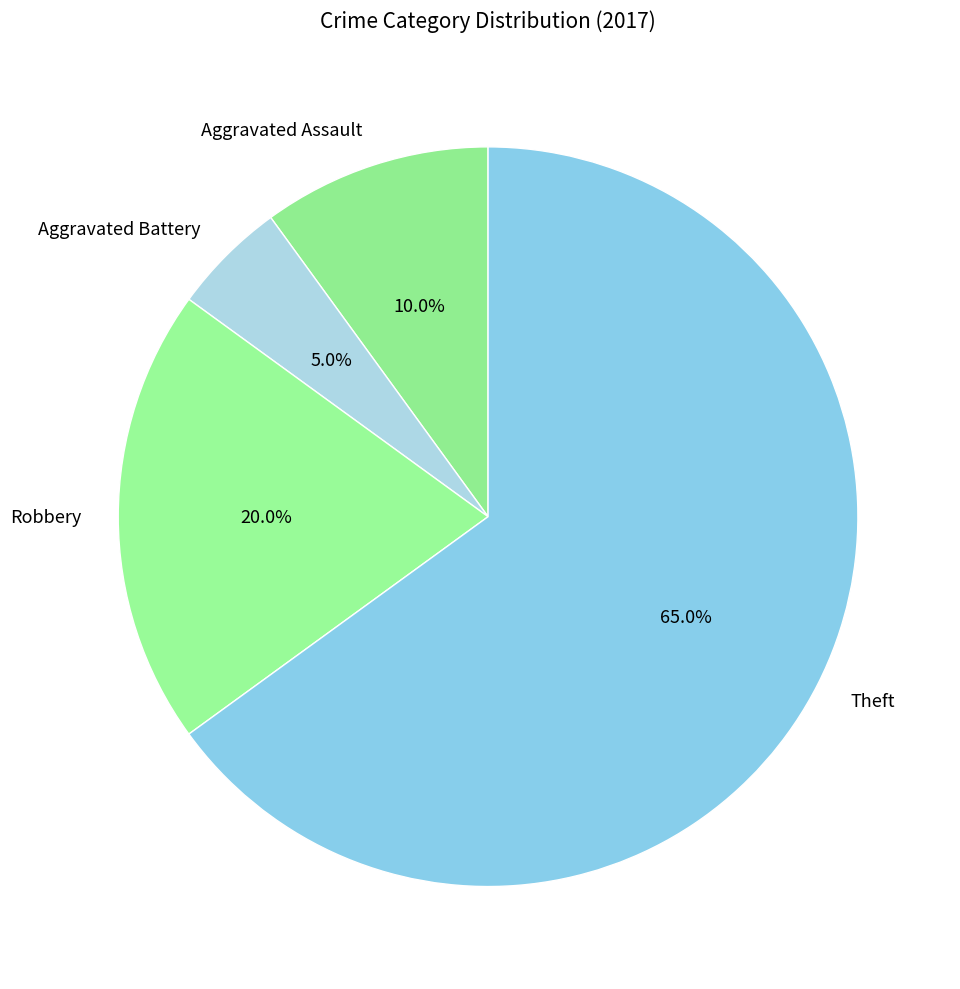

Rank the categories by value from highest to lowest.

Theft, Robbery, Aggravated Assault, Aggravated Battery